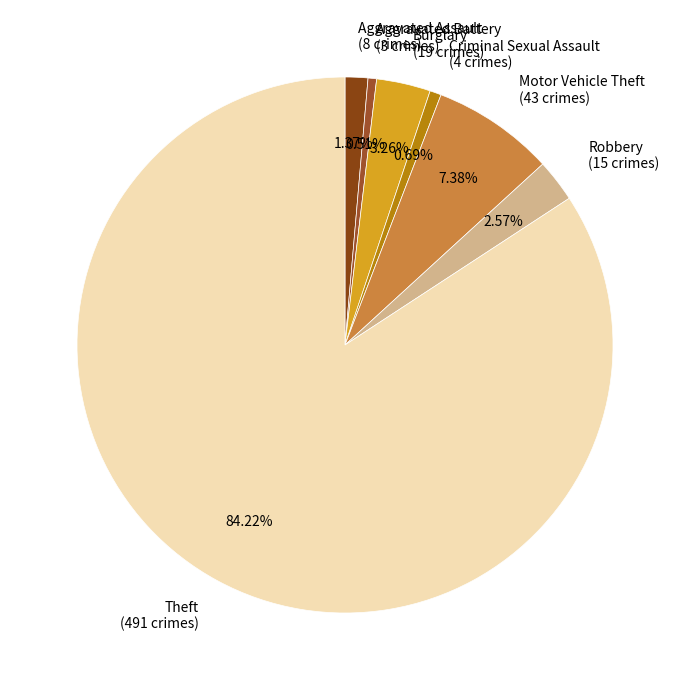

Approximately how many times larger is the value at Aggravated Assault (8 crimes) compared to Burglary (19 crimes)?

0.4